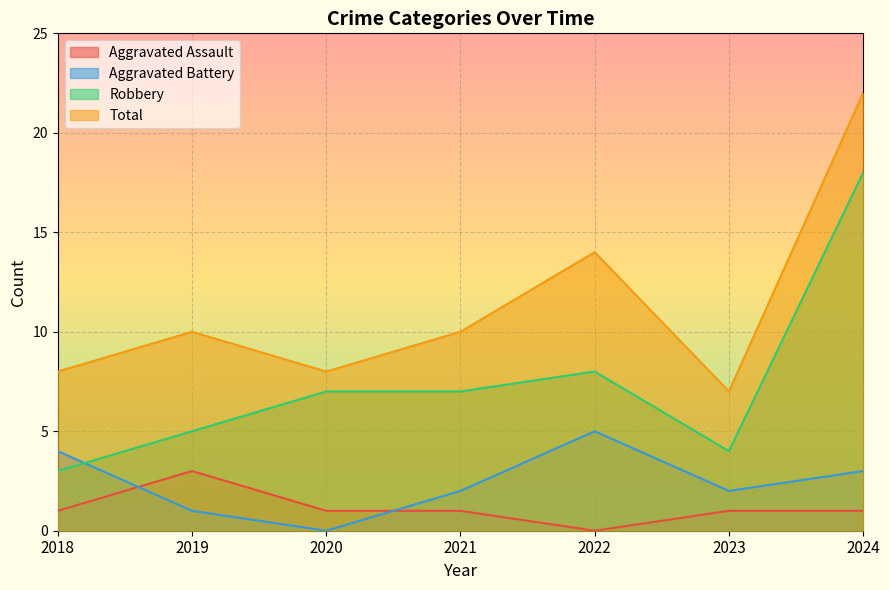

Is the value of Robbery at 2022 greater than the value of Aggravated Battery at 2022?

Yes